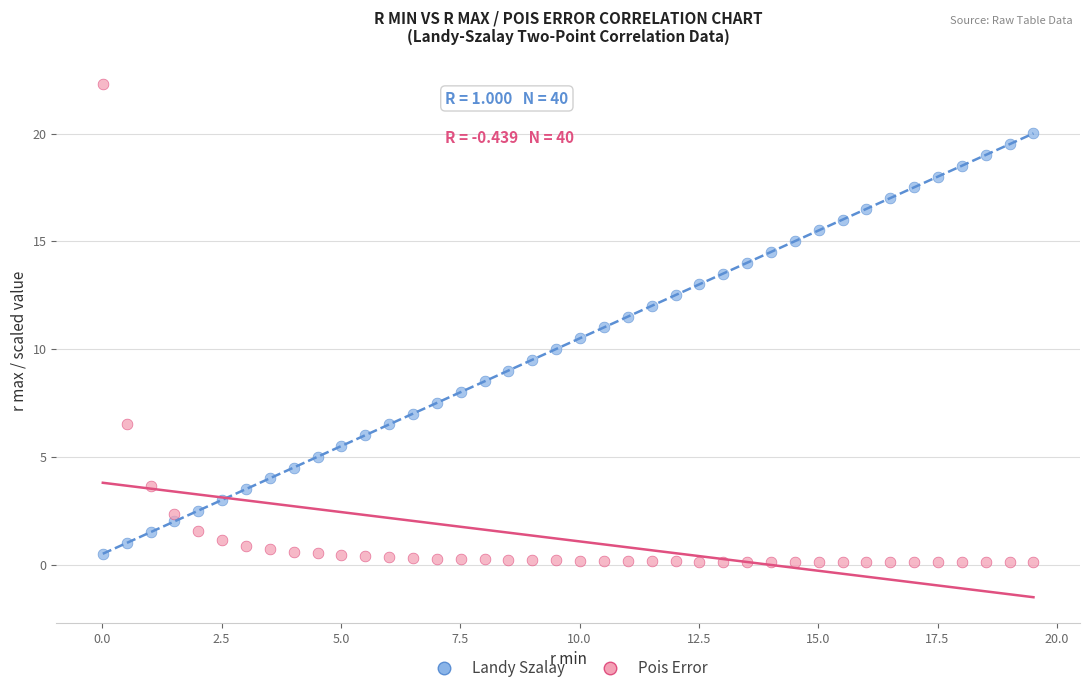

Which series has the widest spread of Y values?

Pois Error